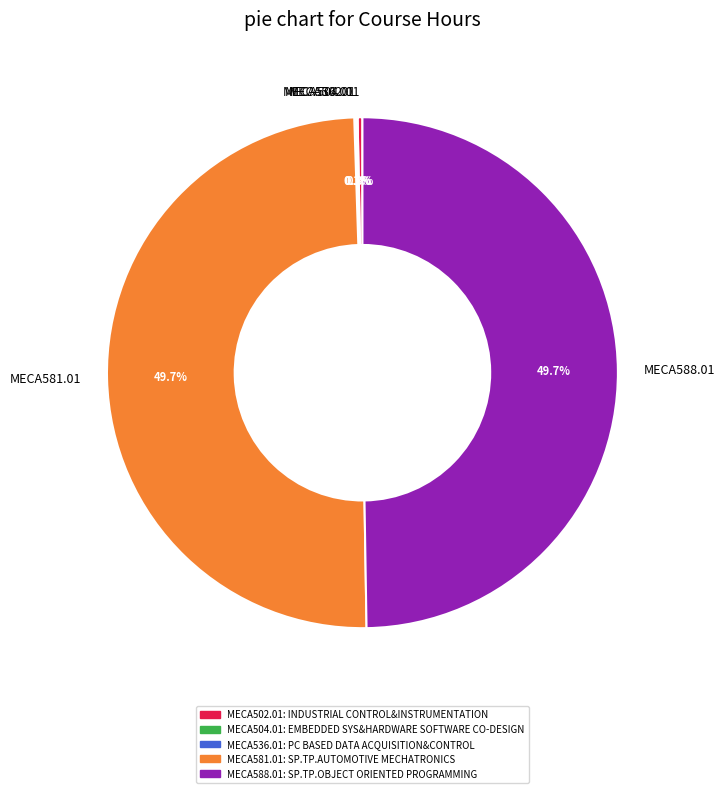

What percentage is NOT represented by MECA502.01?

99.7%